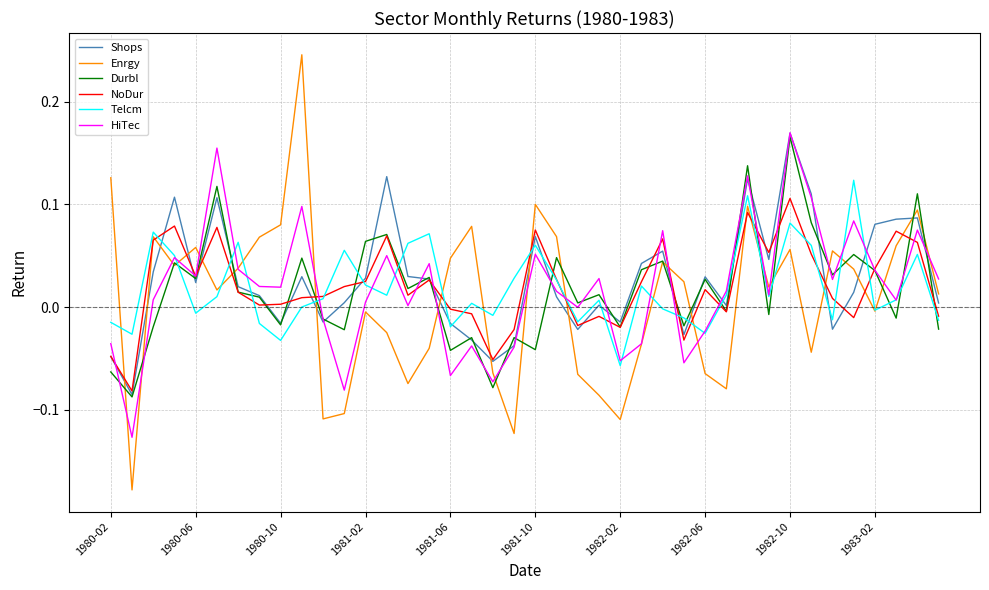

What are all the series names shown in the legend?

Shops, Enrgy, Durbl, NoDur, Telcm, HiTec